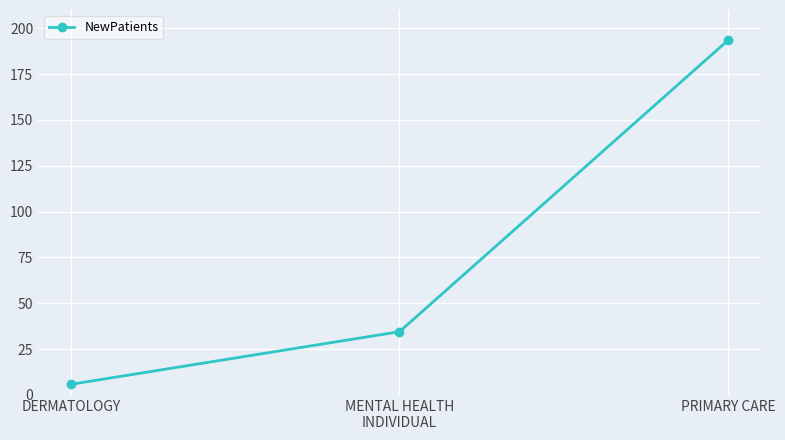

Does the chart have visible grid lines?

Yes